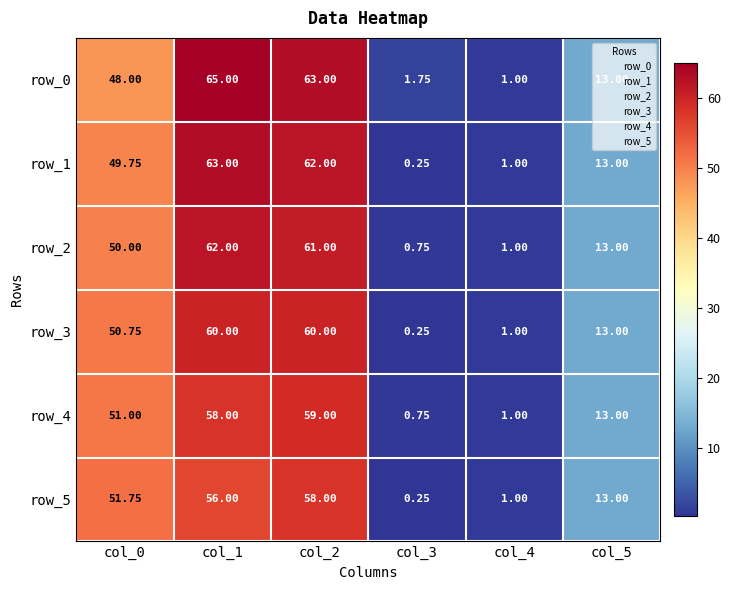

What is the highest value of the row_1 series?

63.0